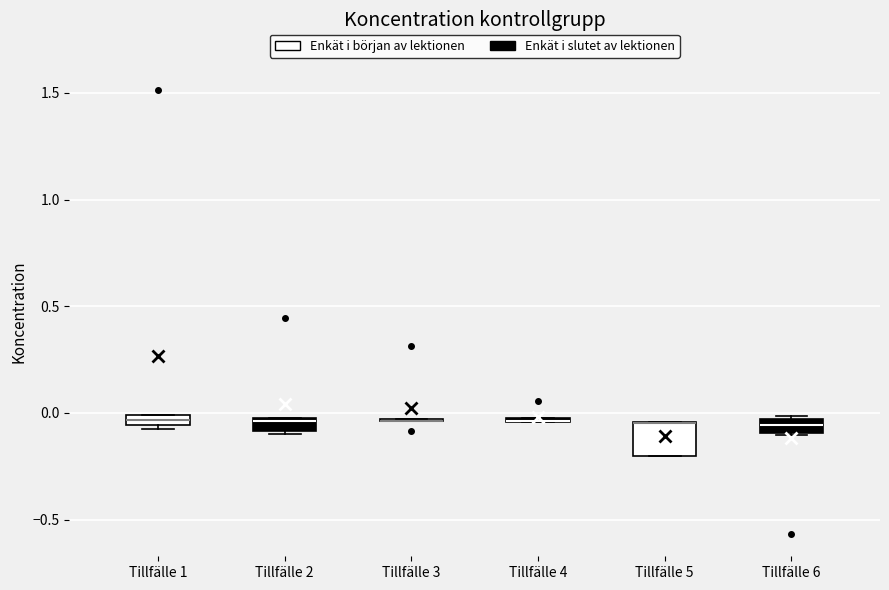

Where is the lower edge of the box for Tillfälle 4 on the y-axis? The values are not printed on the chart, so give them approximately, as read against the axis.

-0.05